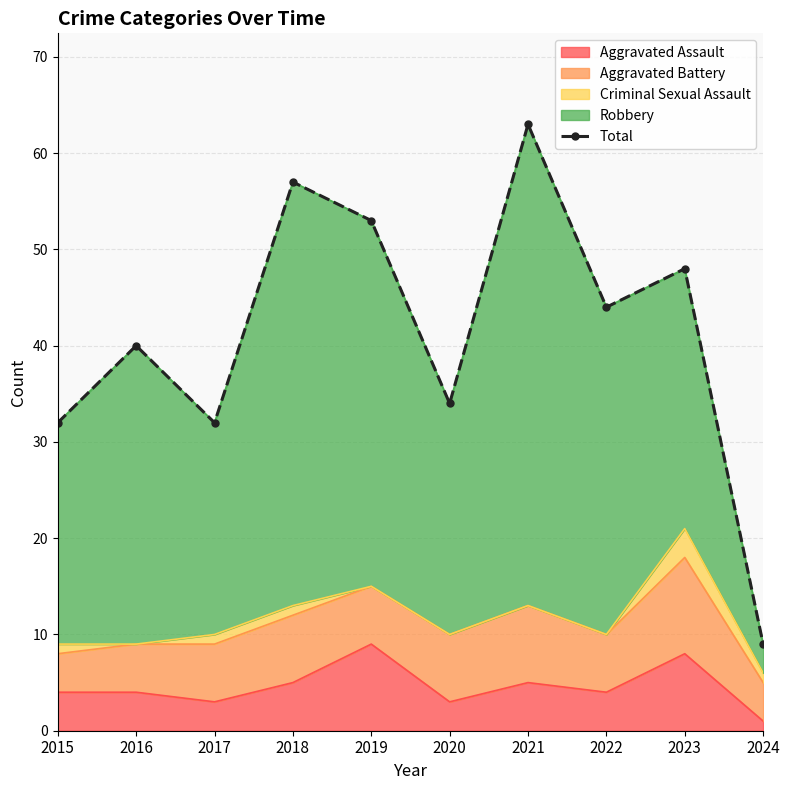

List the labels in order of value, largest first.

2021, 2018, 2019, 2023, 2022, 2016, 2020, 2015, 2017, 2024